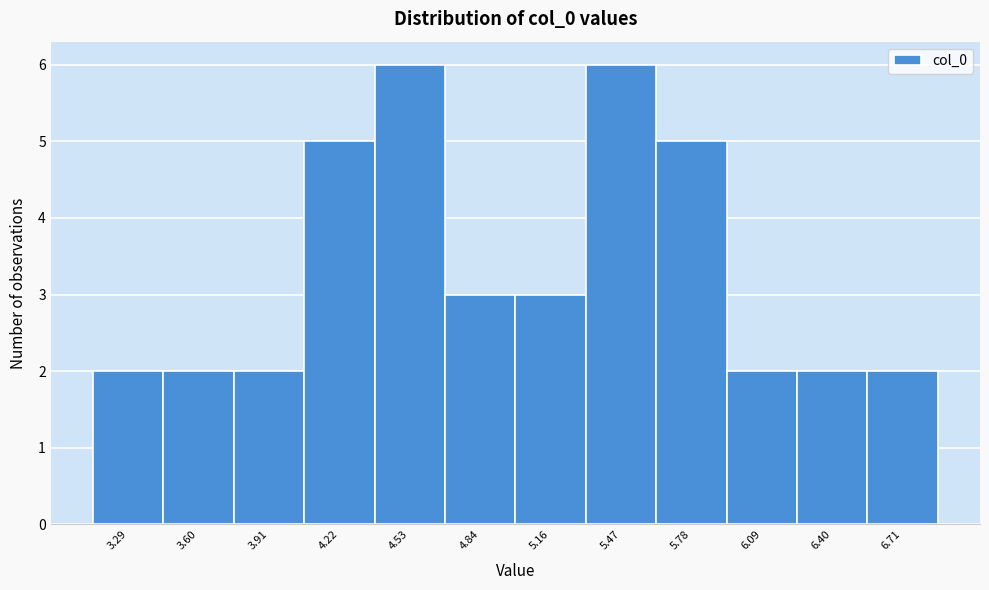

What is the height of the bar covering 5.60 to 5.95 on the x-axis? Neither the bar edges nor the heights are printed on the chart, so give them approximately, as read against the axes.

5